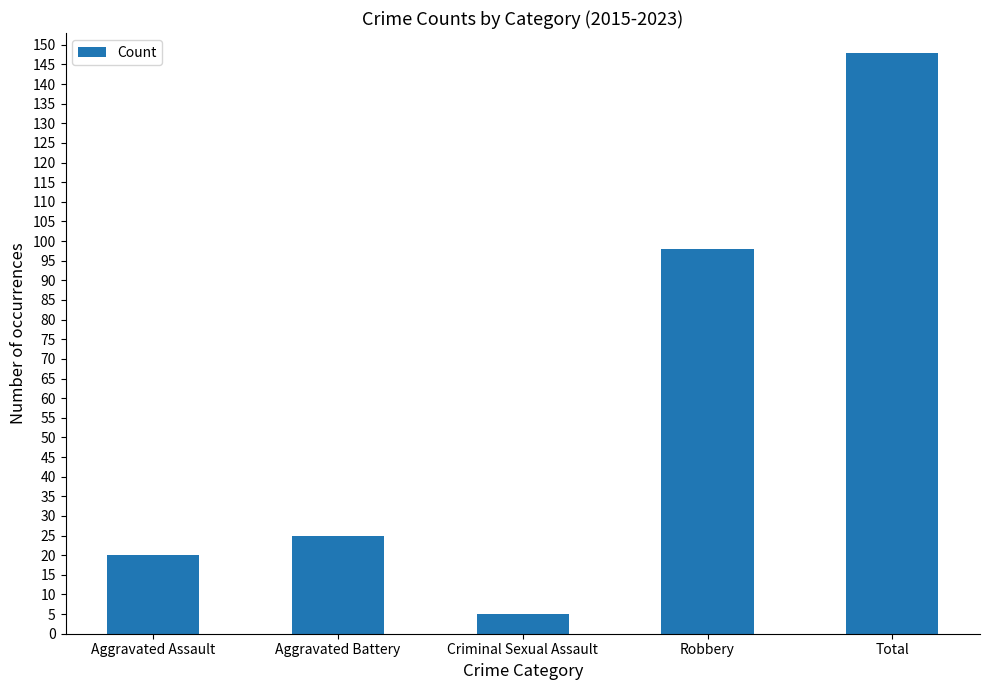

Rank the categories by value from lowest to highest.

Criminal Sexual Assault, Aggravated Assault, Aggravated Battery, Robbery, Total